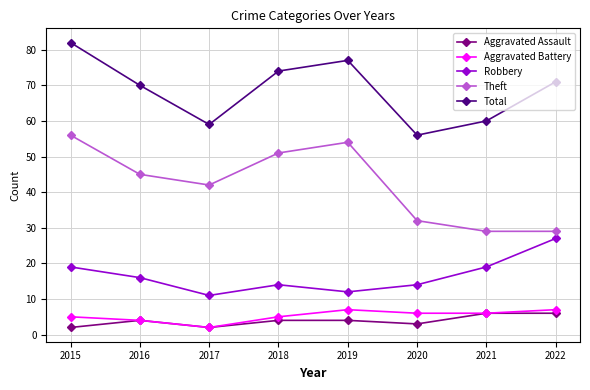

Between 2015 and 2020, which series saw the biggest shift?

Total